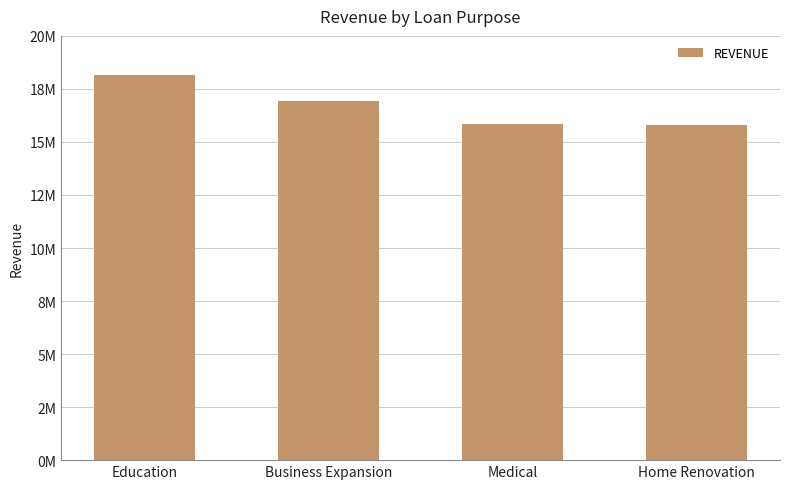

At which label is the value closest to 16982899?

Business Expansion